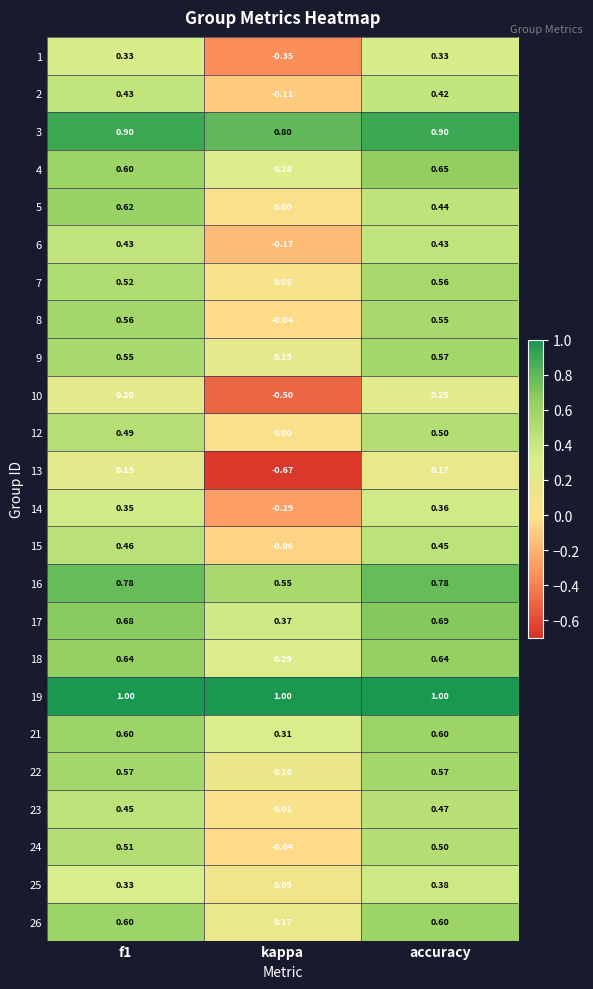

At which category does the chart reach its minimum across all series?

kappa